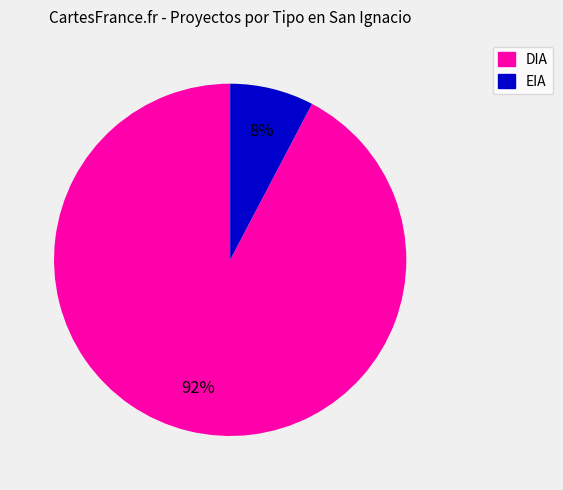

Is the sum of DIA and EIA greater than half?

Yes